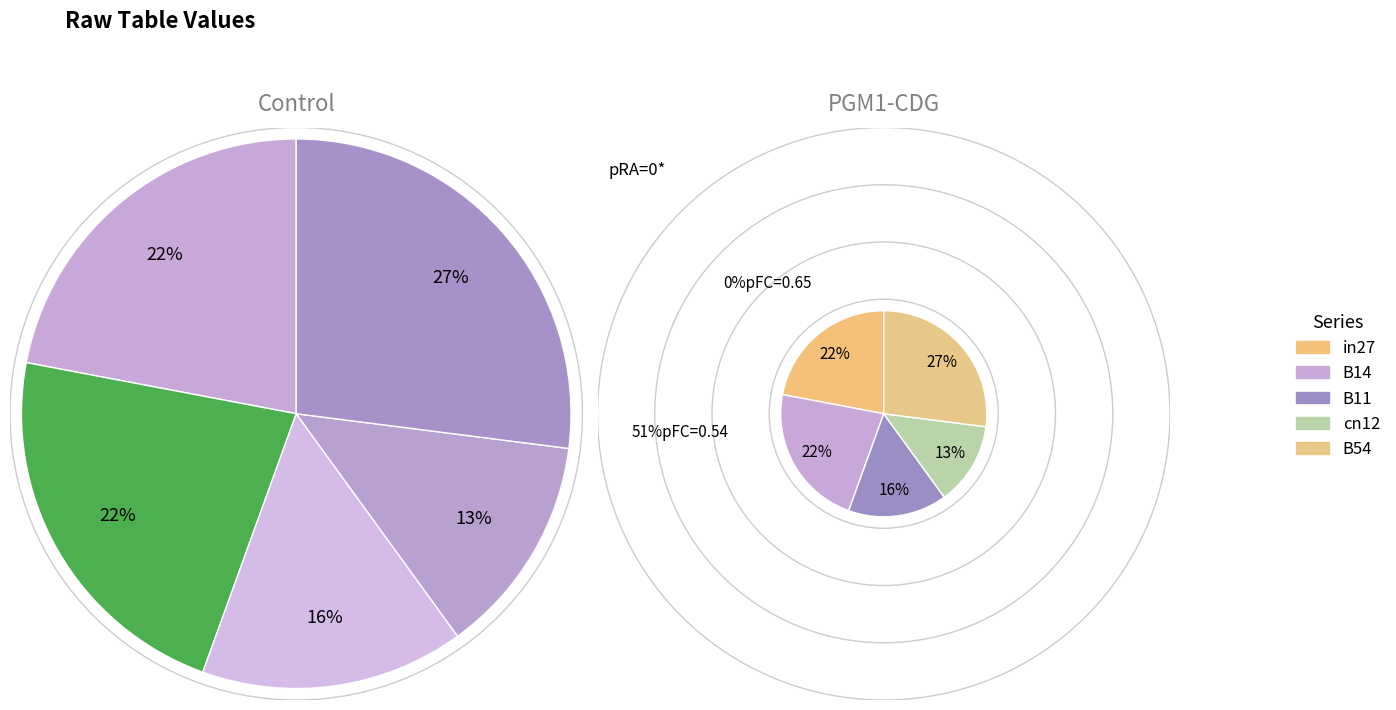

Count the number of slices in the pie.

5